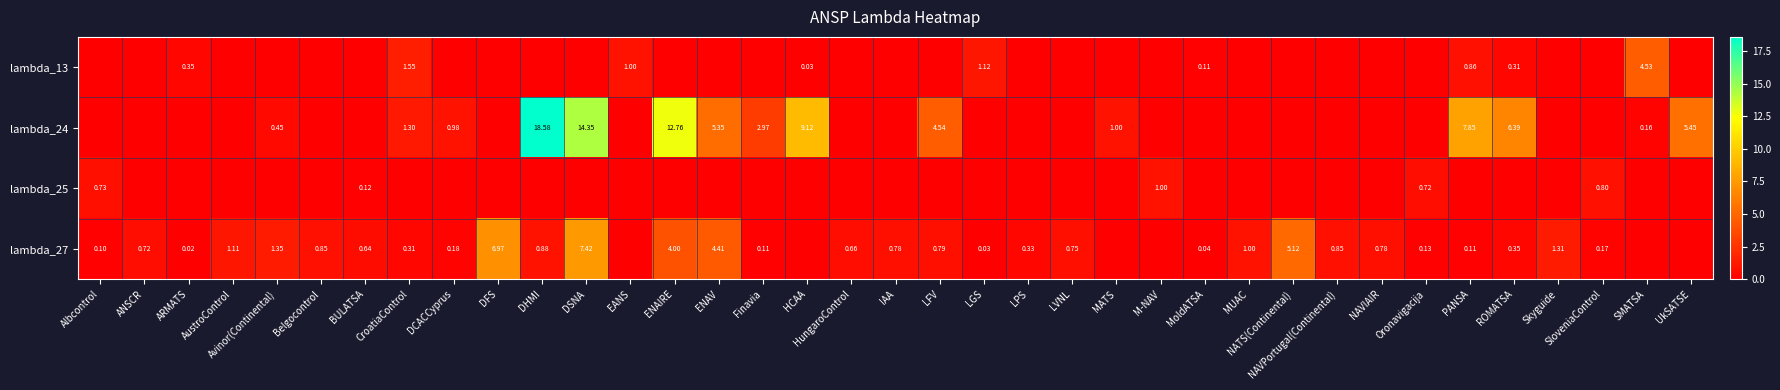

What is the difference between the highest and lowest values at BULATSA?

0.6